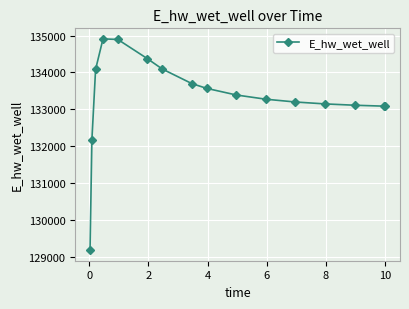

What is the sum of all values?

2133238.2